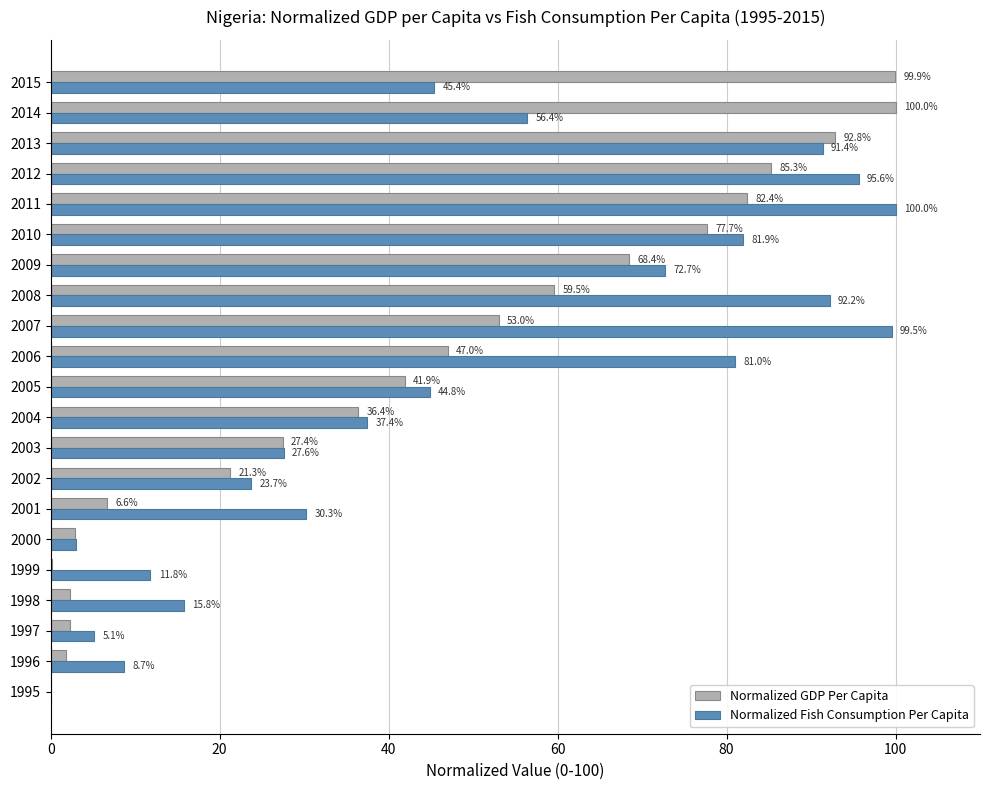

At which category is the sum across all series the highest?

2013